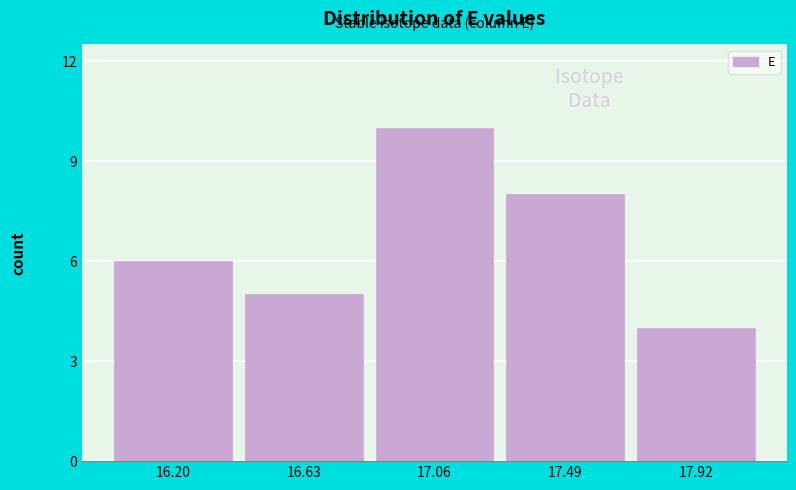

Reading left to right, extract all data points from this chart.

6	5	10	8	4